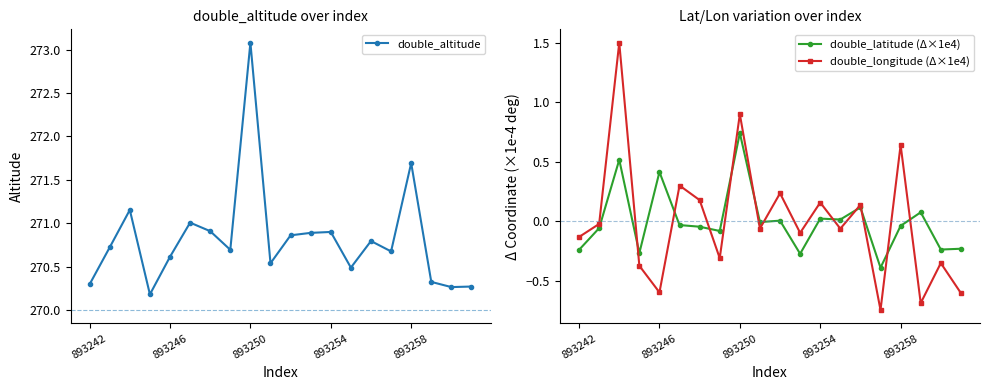

Count the number of data series in this chart.

3